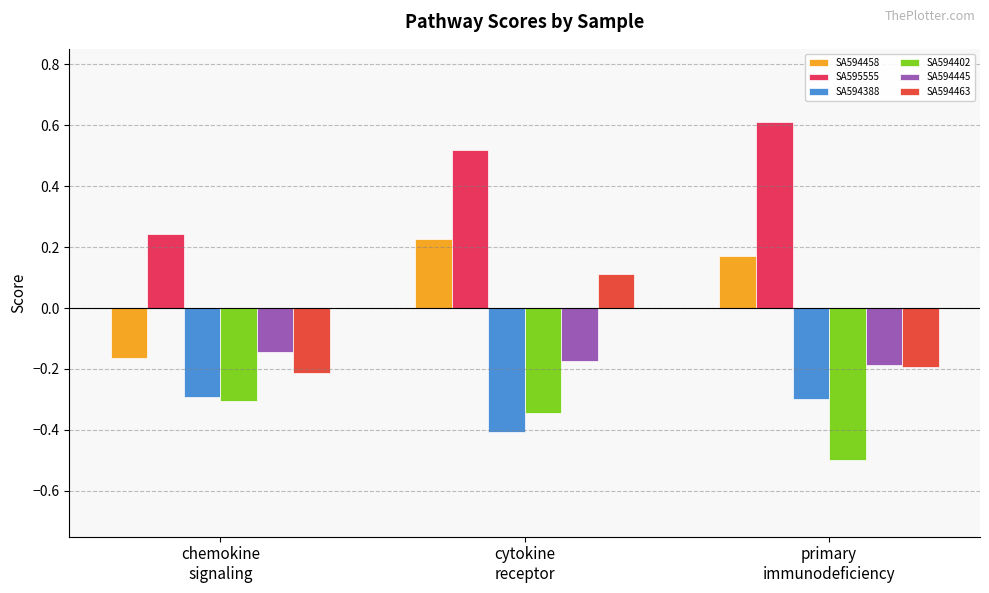

At which category is the sum across all series the highest?

cytokine
receptor